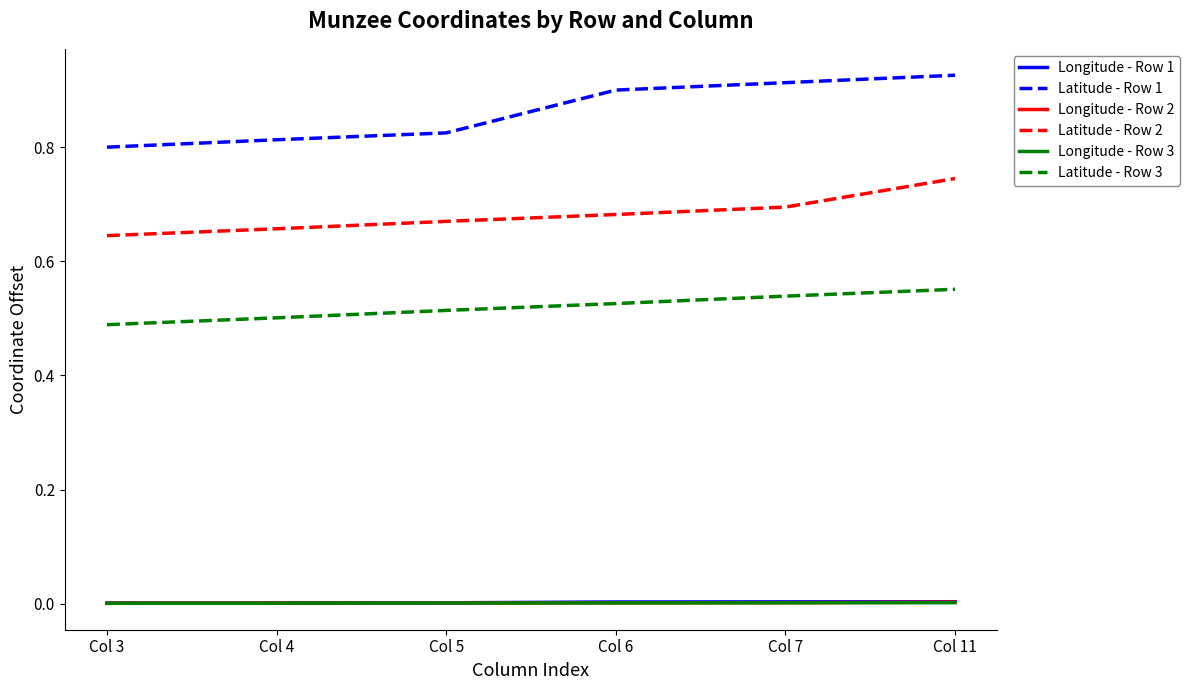

What are all the series names shown in the legend?

Longitude - Row 1, Latitude - Row 1, Longitude - Row 2, Latitude - Row 2, Longitude - Row 3, Latitude - Row 3